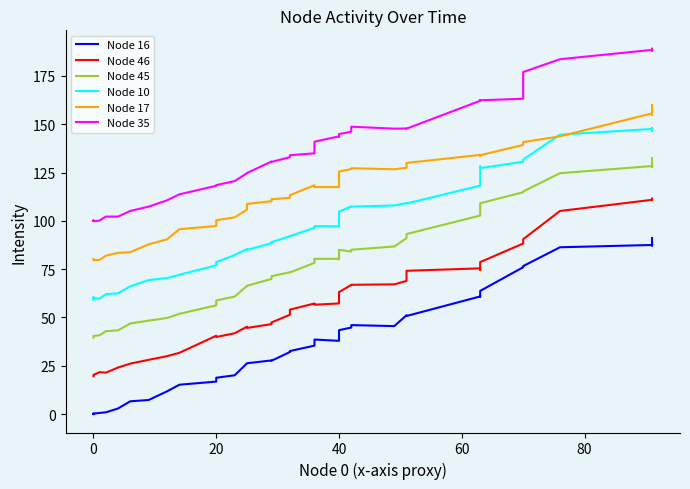

What is the difference between the maximum and second lowest values in the Node 46 series?

91.8